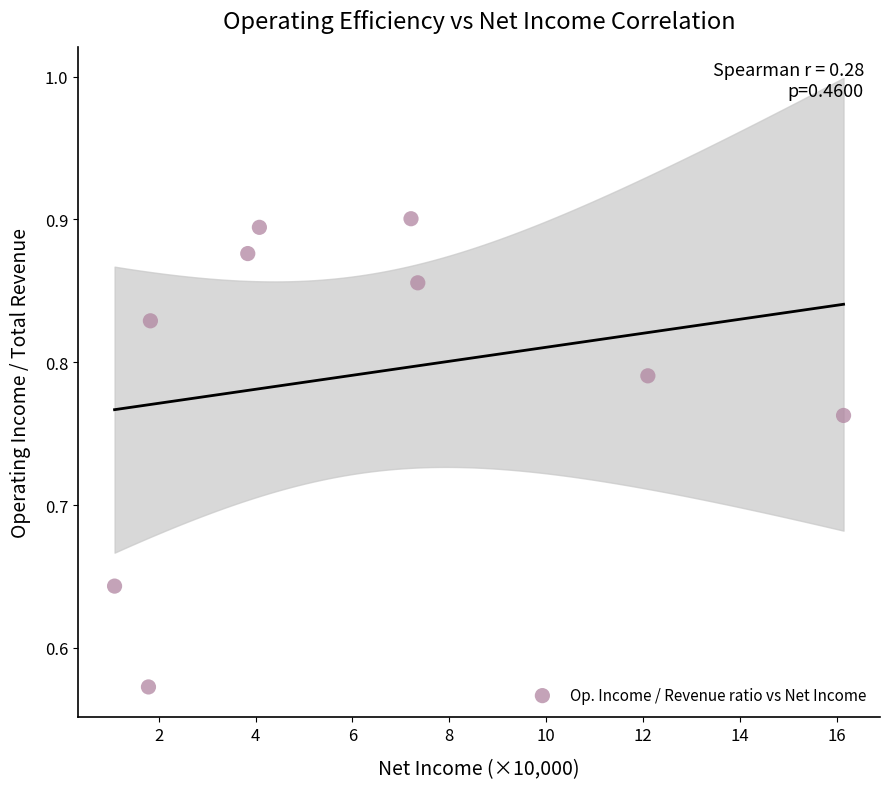

What is the average X value?

6.2